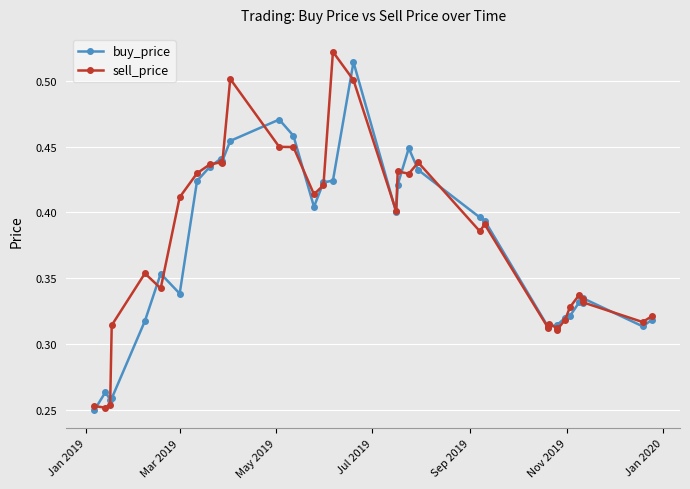

At how many categories does at least one series exceed 0?

36